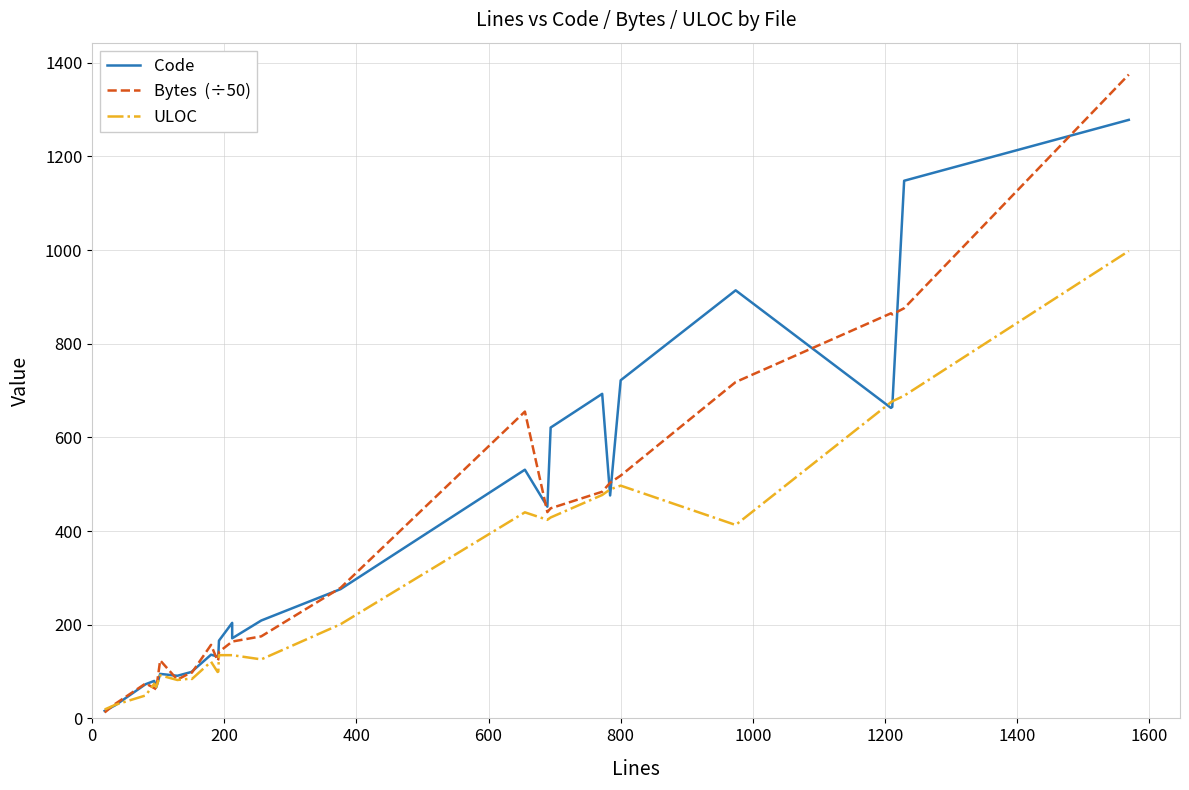

How many data points in Code are above 204?

15